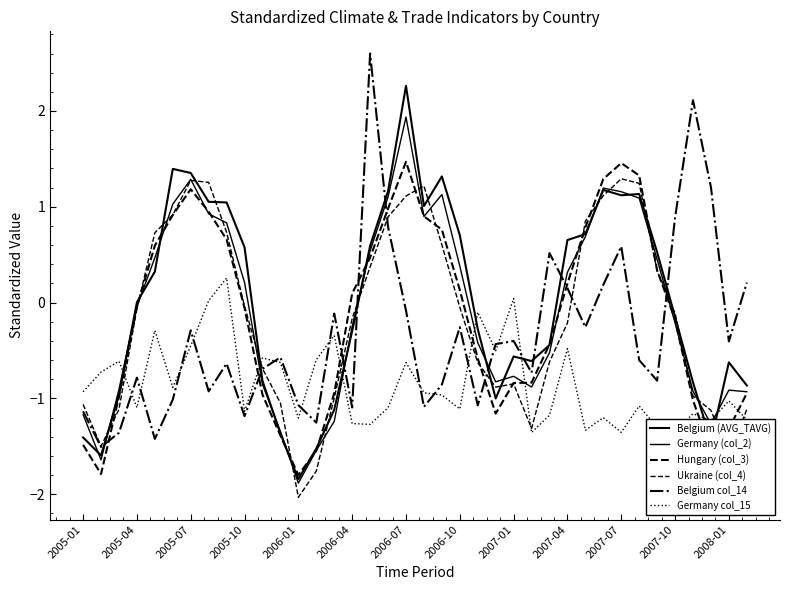

Rank the series by their maximum value, from highest to lowest.

Belgium col_14, Belgium (AVG_TAVG), Germany (col_2), Hungary (col_3), Ukraine (col_4), Germany col_15